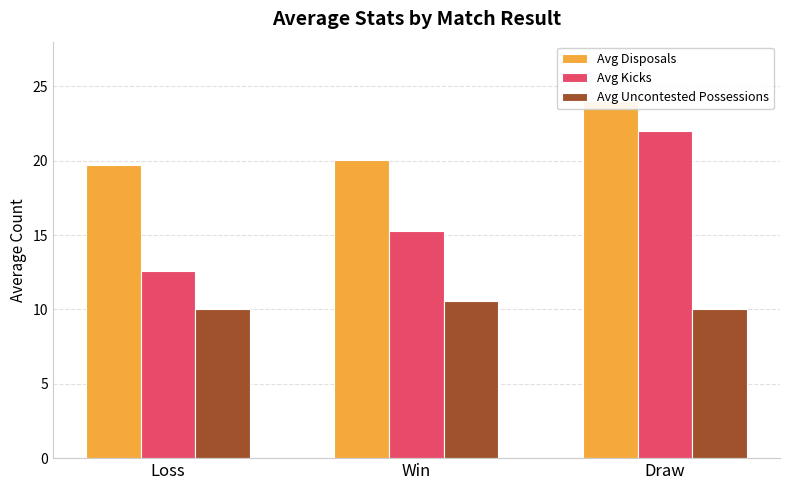

What are all the series names shown in the legend?

Avg Disposals, Avg Kicks, Avg Uncontested Possessions